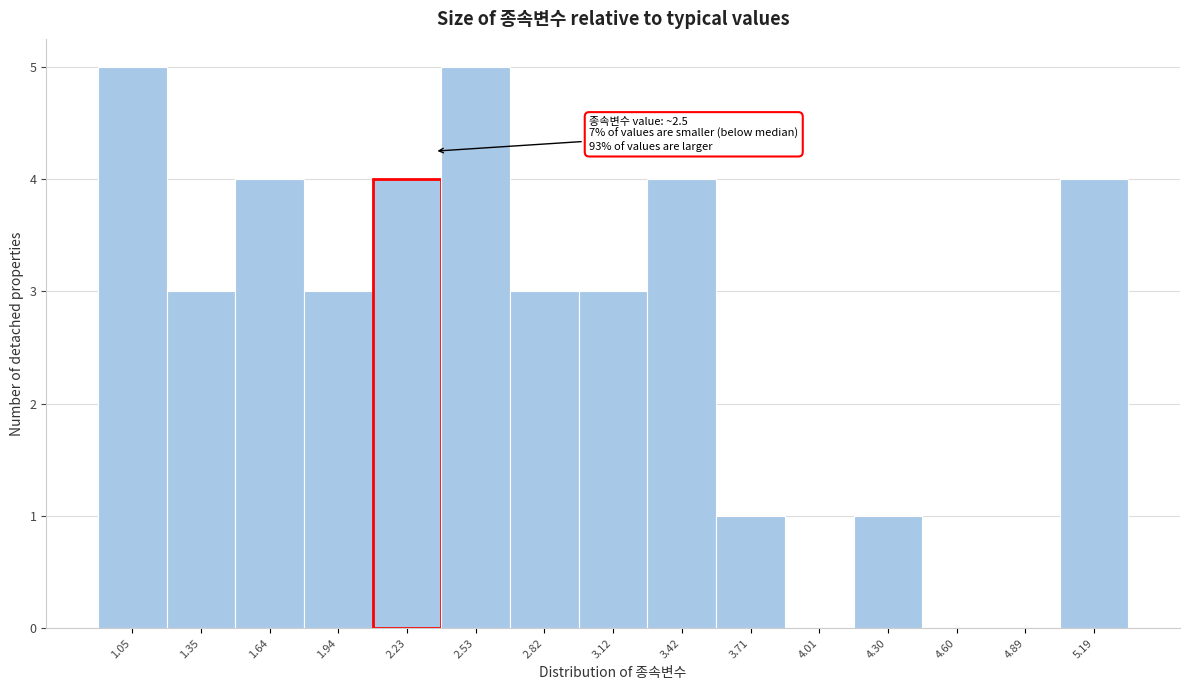

Reading left to right, transcribe all the data shown in this chart.

1.05=5	1.35=3	1.64=4	1.94=3	2.23=4	2.53=5	2.82=3	3.12=3	3.42=4	3.71=1	4.01=0	4.30=1	4.60=0	4.89=0	5.19=4